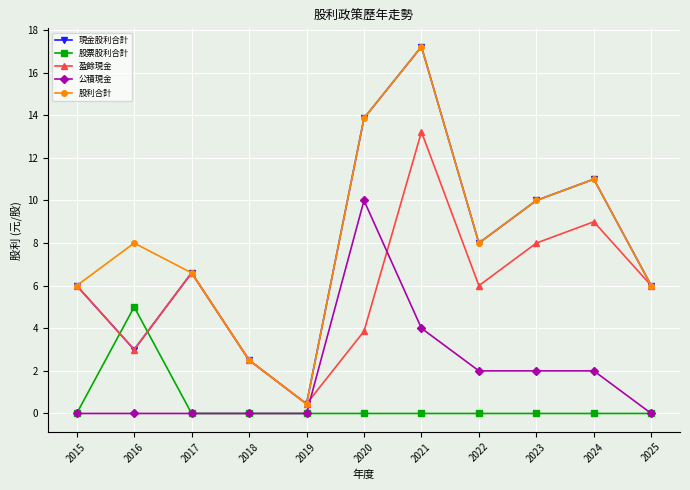

Reading left to right, extract all data points from this chart.

現金股利合計: 6.0	3.0	6.6	2.5	0.5	13.9	17.2	8.0	10.0	11.0	6.0
股票股利合計: 0.0	5.0	0.0	0.0	0.0	0.0	0.0	0.0	0.0	0.0	0.0
盈餘現金: 6.0	3.0	6.6	2.5	0.5	3.9	13.2	6.0	8.0	9.0	6.0
公積現金: 0.0	0.0	0.0	0.0	0.0	10.0	4.0	2.0	2.0	2.0	0.0
股利合計: 6.0	8.0	6.6	2.5	0.5	13.9	17.2	8.0	10.0	11.0	6.0